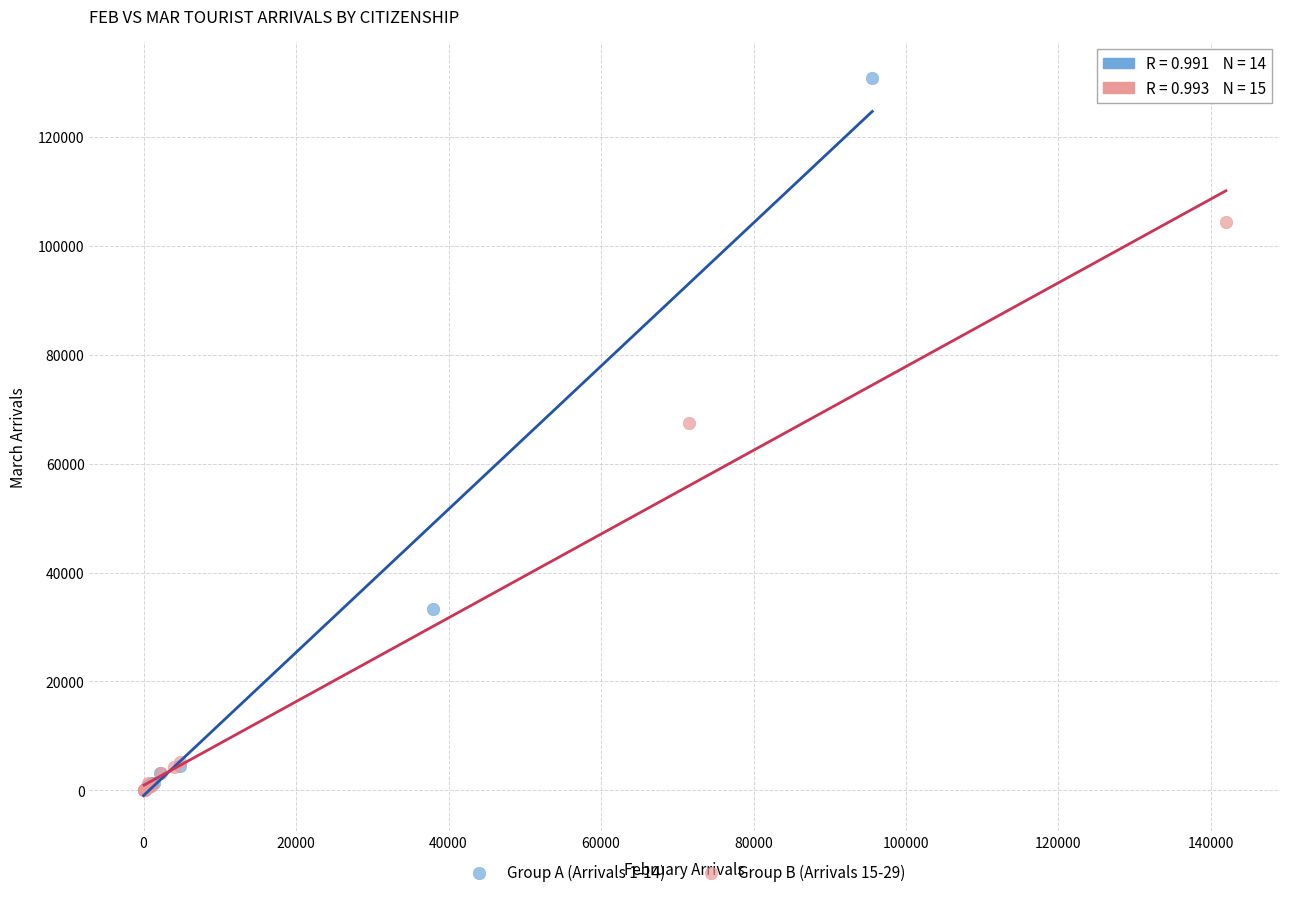

What are all the series names shown in the legend?

Group A (Arrivals 1-14), Group B (Arrivals 15-29)